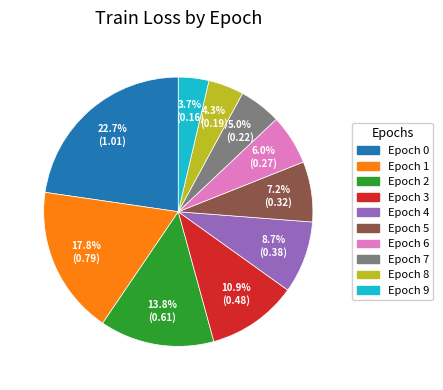

Does any single category account for the majority?

No